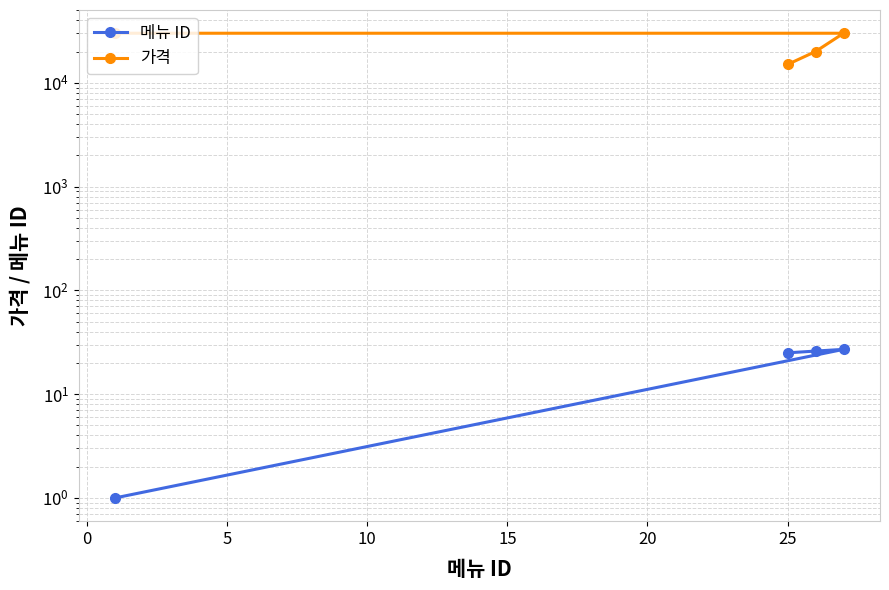

Which series has the largest total across all categories?

가격